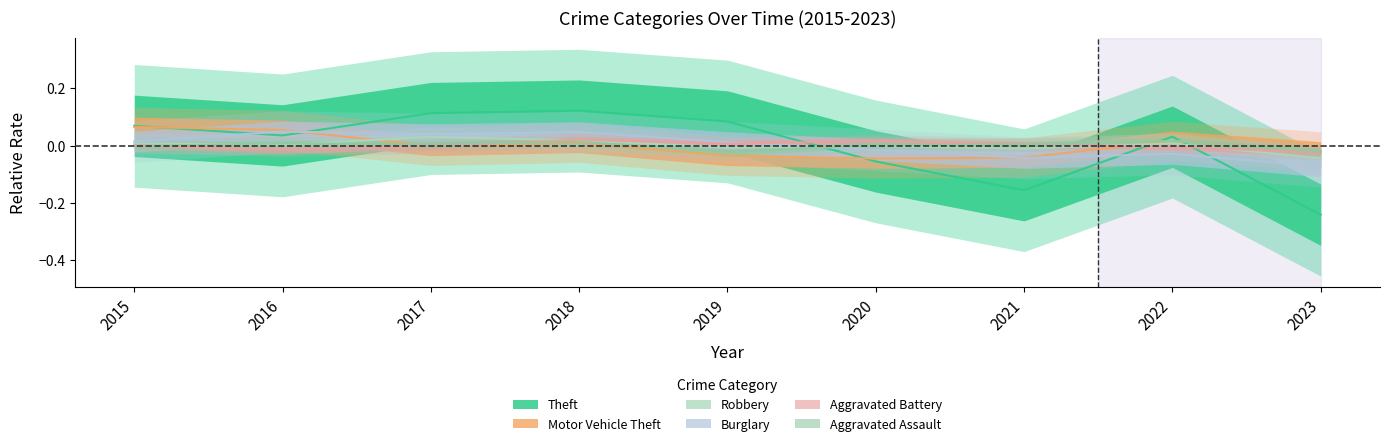

Reading left to right, extract all data points from this chart.

Theft: 0.1	0.0	0.1	0.1	0.1	-0.1	-0.2	0.0	-0.2
Motor Vehicle Theft: 0.1	0.1	-0.0	0.0	-0.0	-0.0	-0.0	0.0	-0.0
Robbery: 0.0	0.0	0.0	0.0	-0.0	-0.0	-0.0	0.0	-0.0
Burglary: 0.0	0.0	0.0	0.0	0.0	-0.0	-0.0	-0.0	-0.1
Aggravated Battery: 0.0	-0.0	-0.0	0.0	0.0	0.0	0.0	-0.0	-0.0
Aggravated Assault: -0.0	0.0	0.0	0.0	-0.0	0.0	0.0	0.0	-0.0